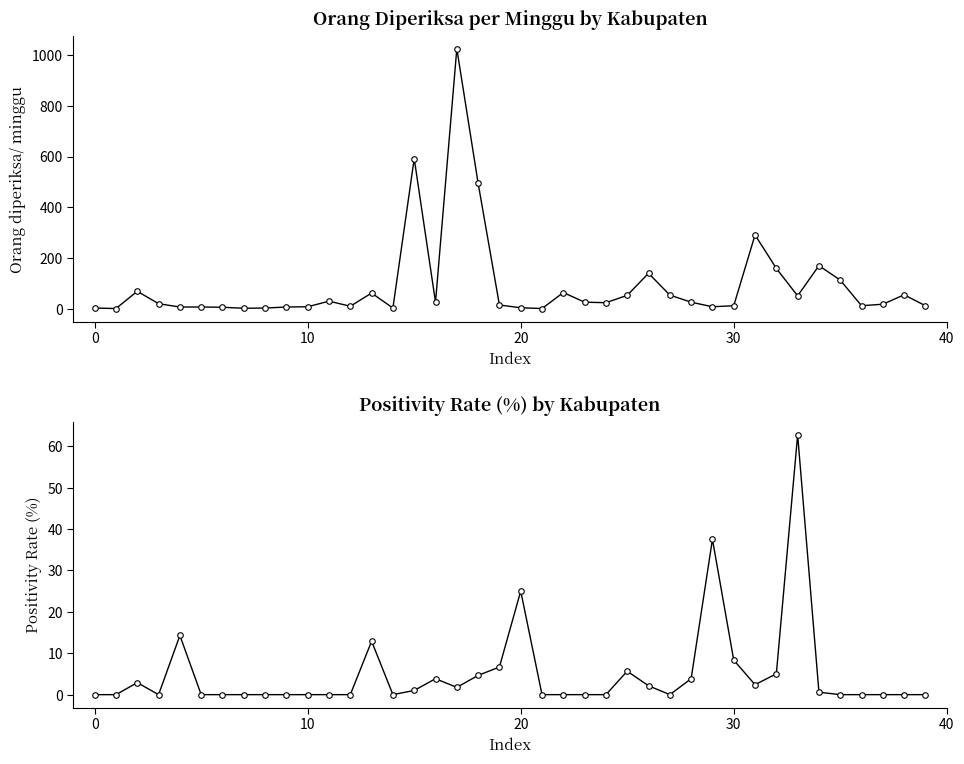

What is the difference between the maximum and minimum values in the Orang diperiksa/ minggu series?

1024.0